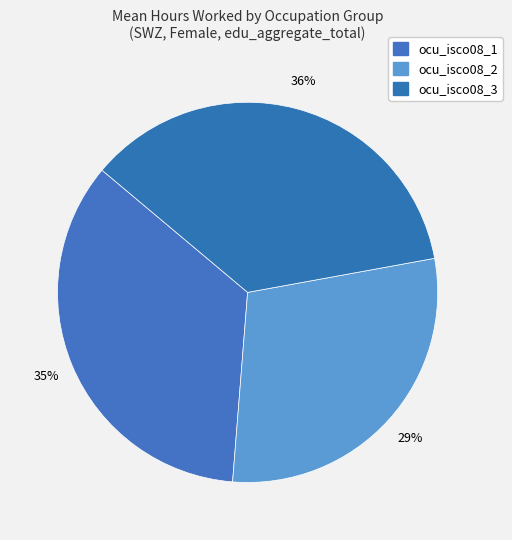

How many slices are in this pie chart?

3